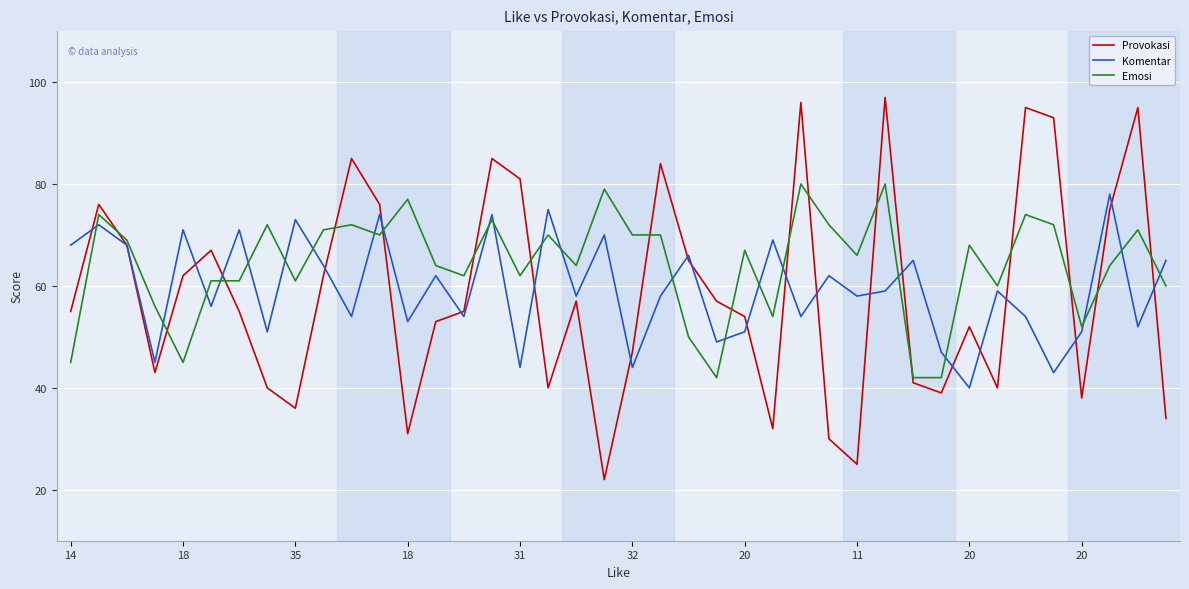

True or false: Emosi and Provokasi cross at least once.

True